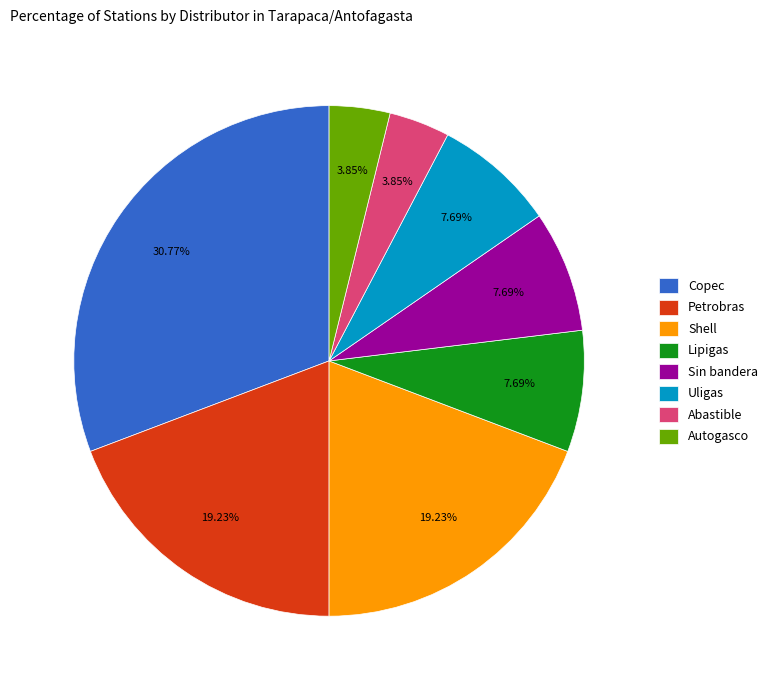

How many segments does this pie chart have?

8